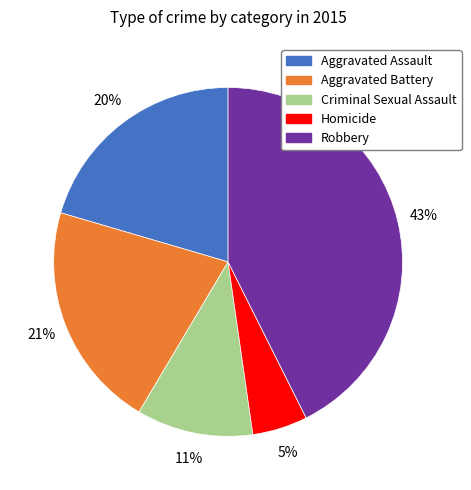

How many segments does this pie chart have?

5